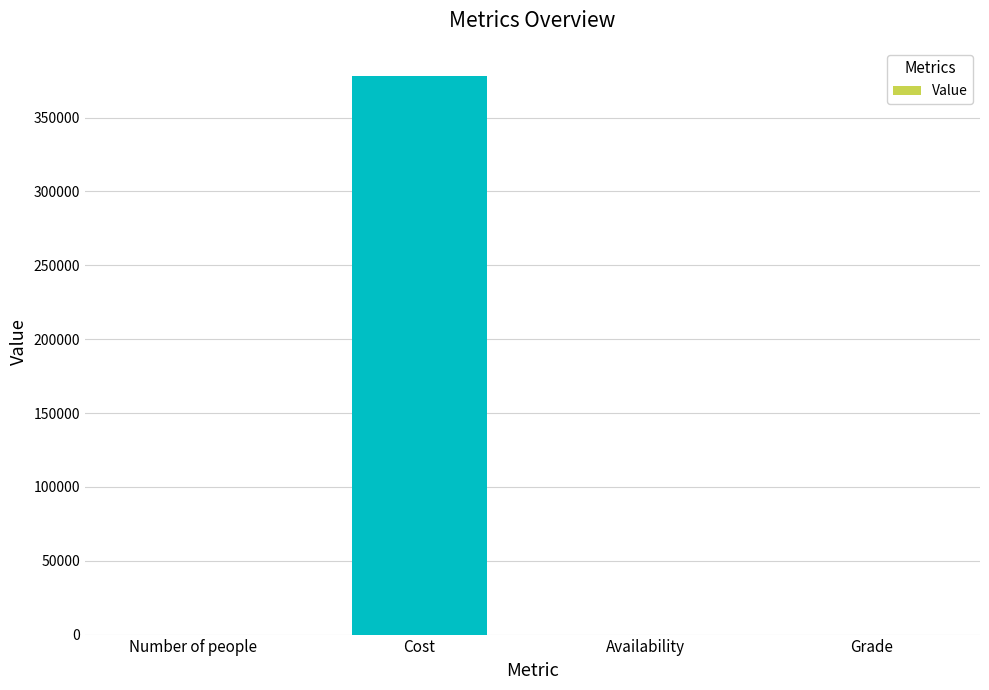

Which has a higher value, Number of people or Cost?

Cost